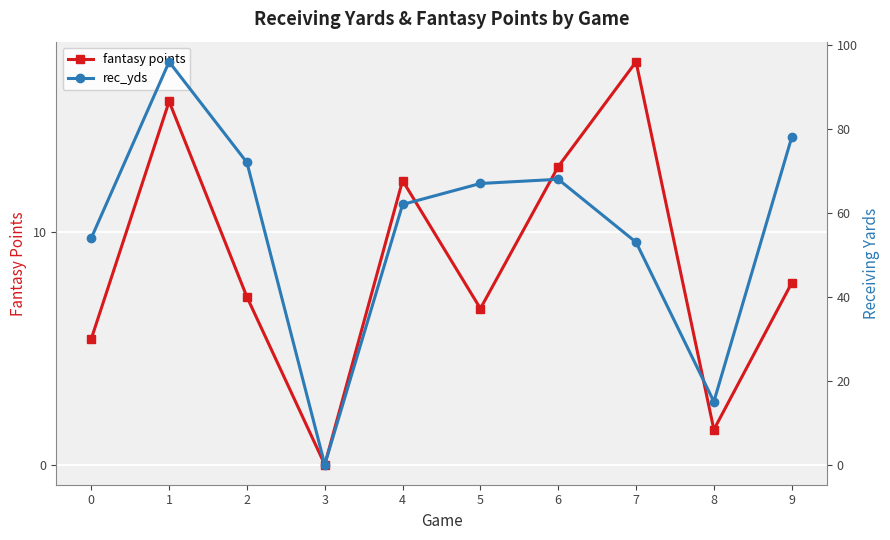

Which series changed the most between 1 and 9?

rec_yds